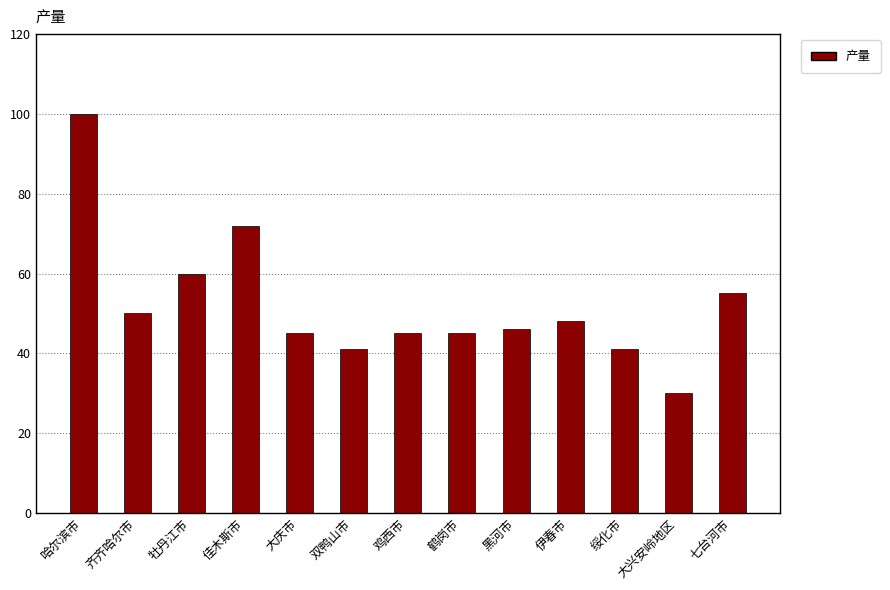

What position from the right is 绥化市?

3